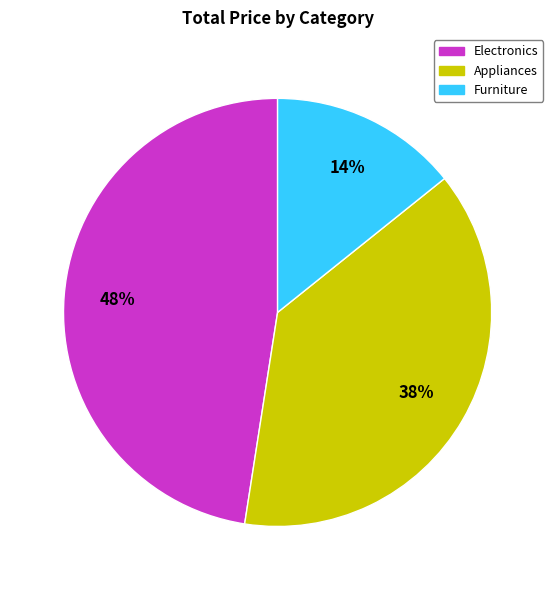

What is the largest slice in the pie chart?

Electronics